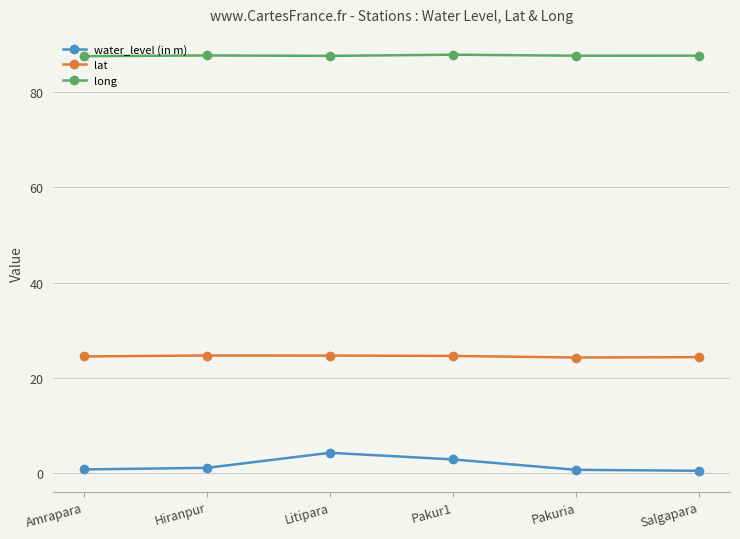

What is the maximum value for water_level (in m)?

4.3